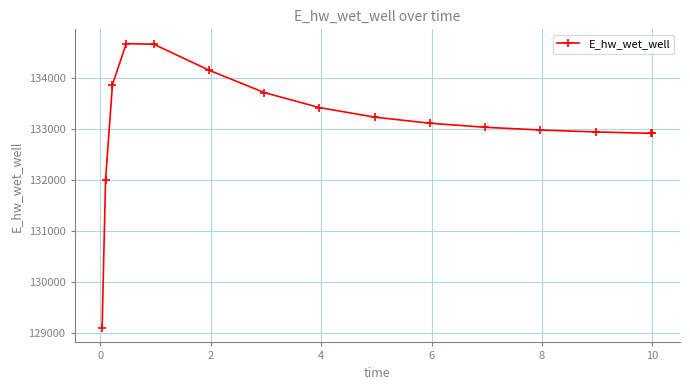

What is the maximum value shown in the chart?

134668.2